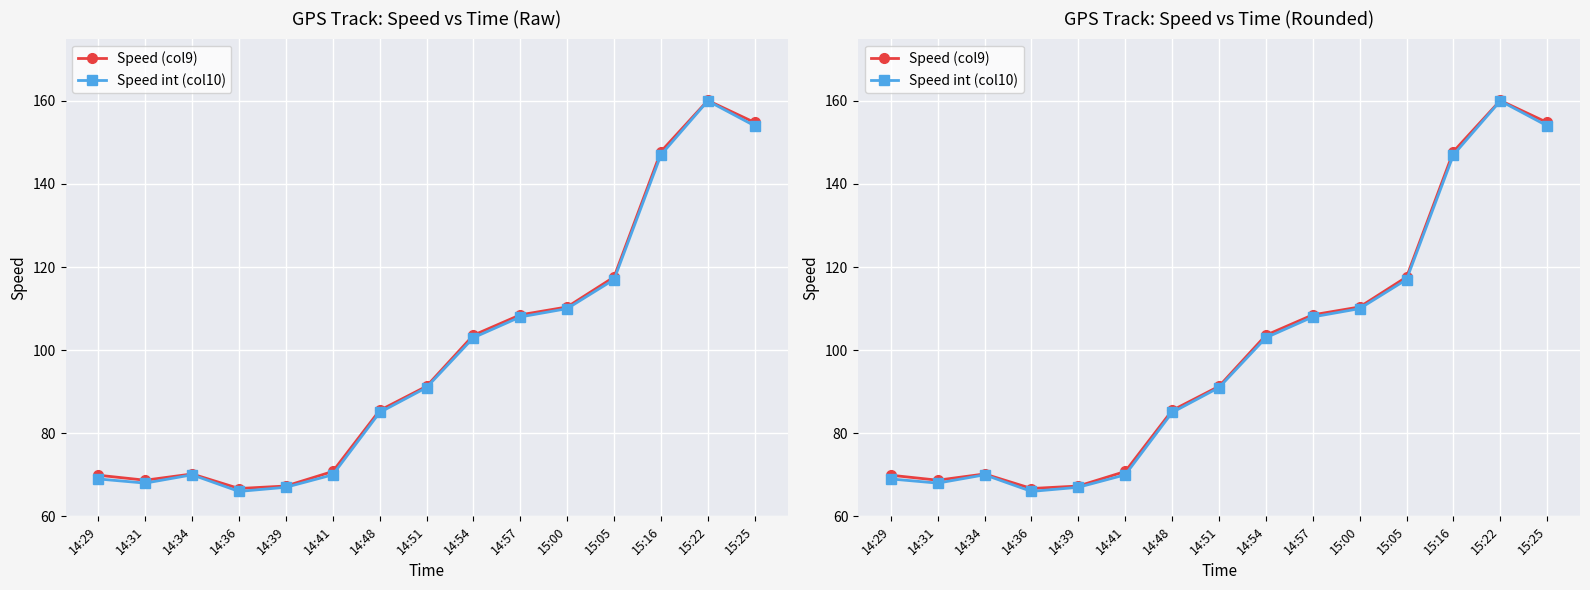

At which label does Speed int (col10) reach its minimum?

14:36